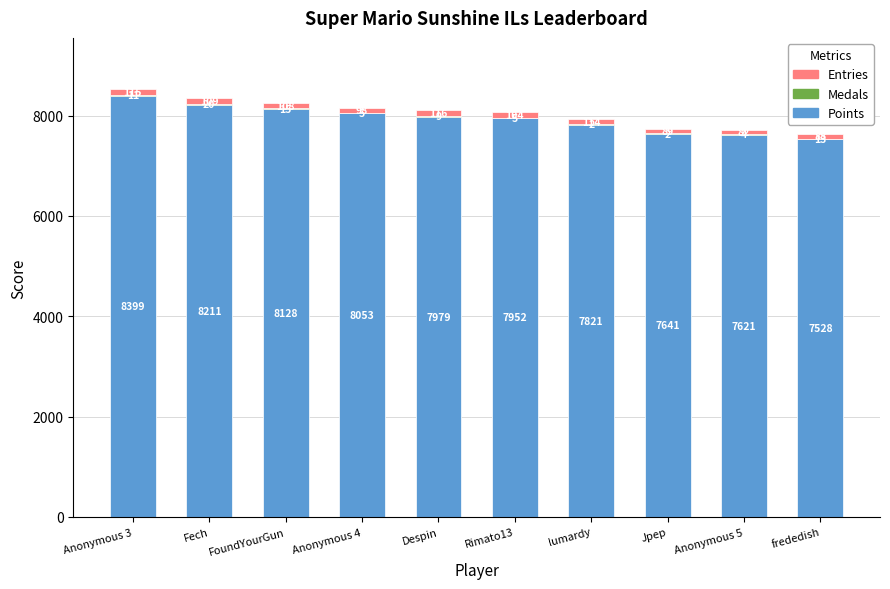

Are the bars horizontal?

No